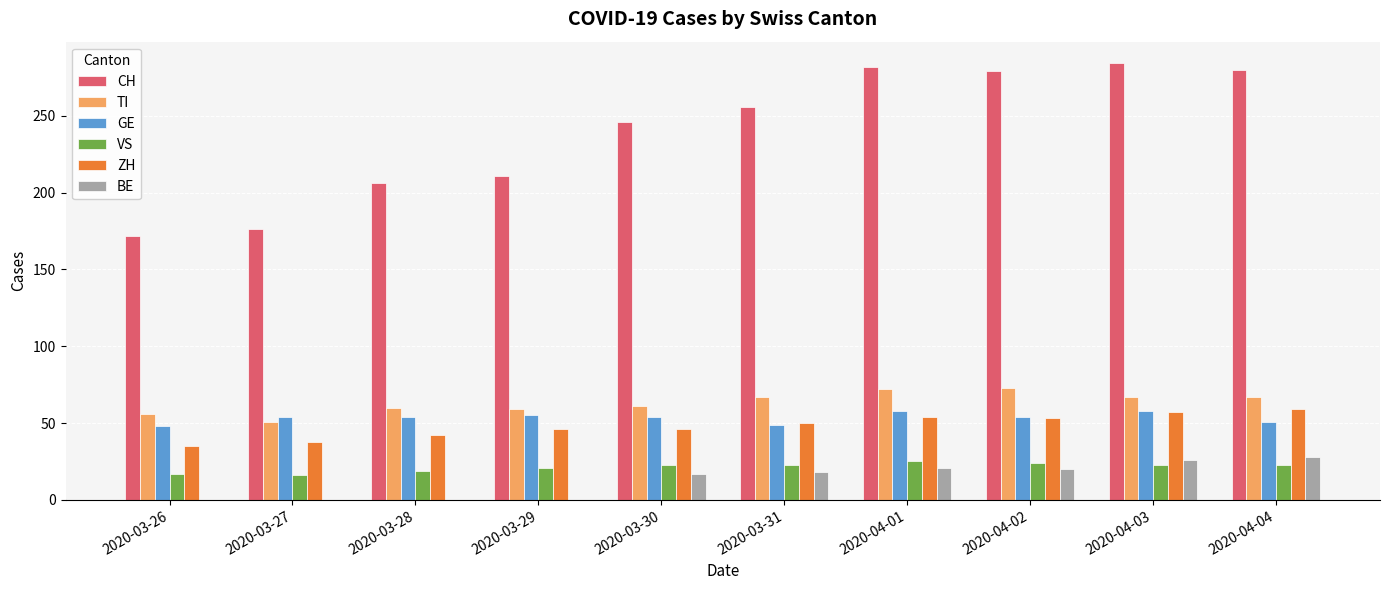

What is the greatest value displayed?

284